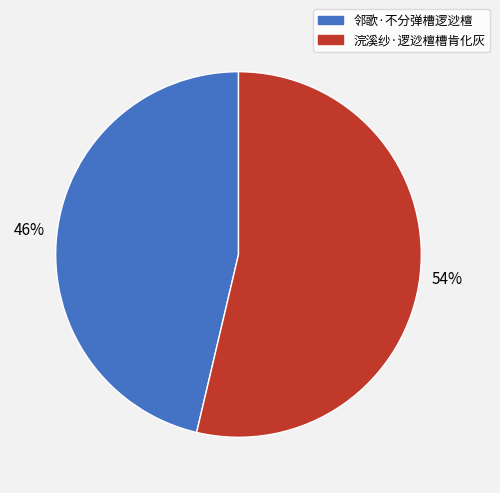

How many slices are in this pie chart?

2